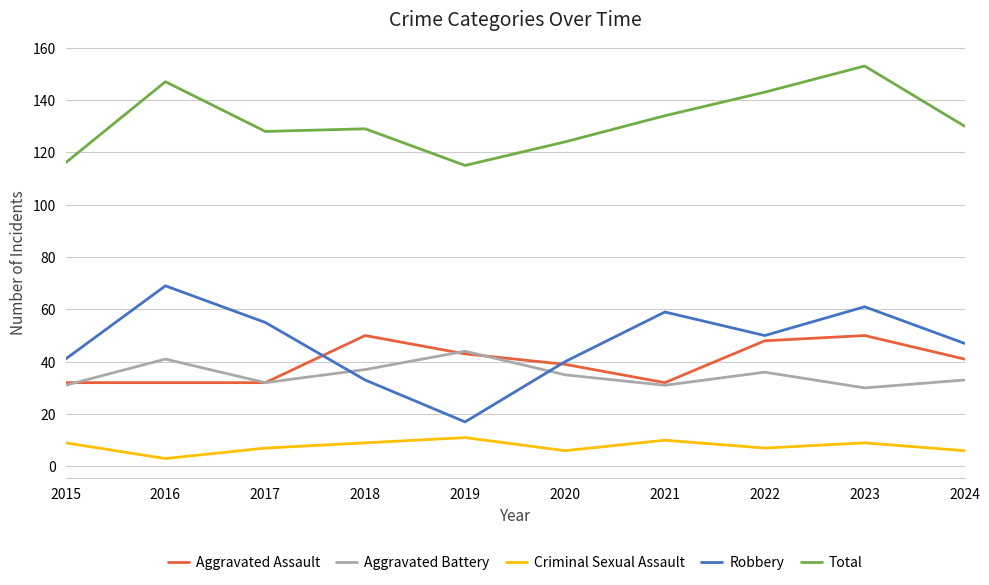

True or false: Robbery has a value of 105 at 2021.

False